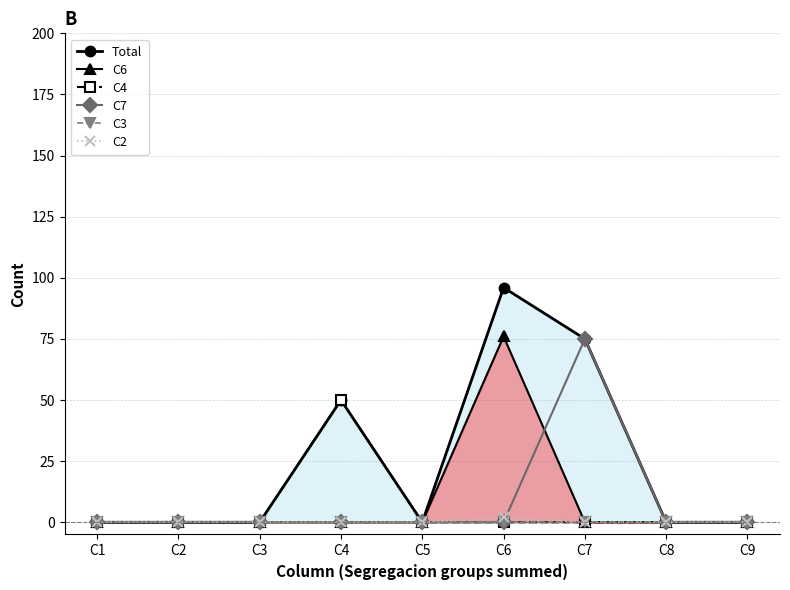

What is the difference between the maximum and minimum values in the C7 series?

75